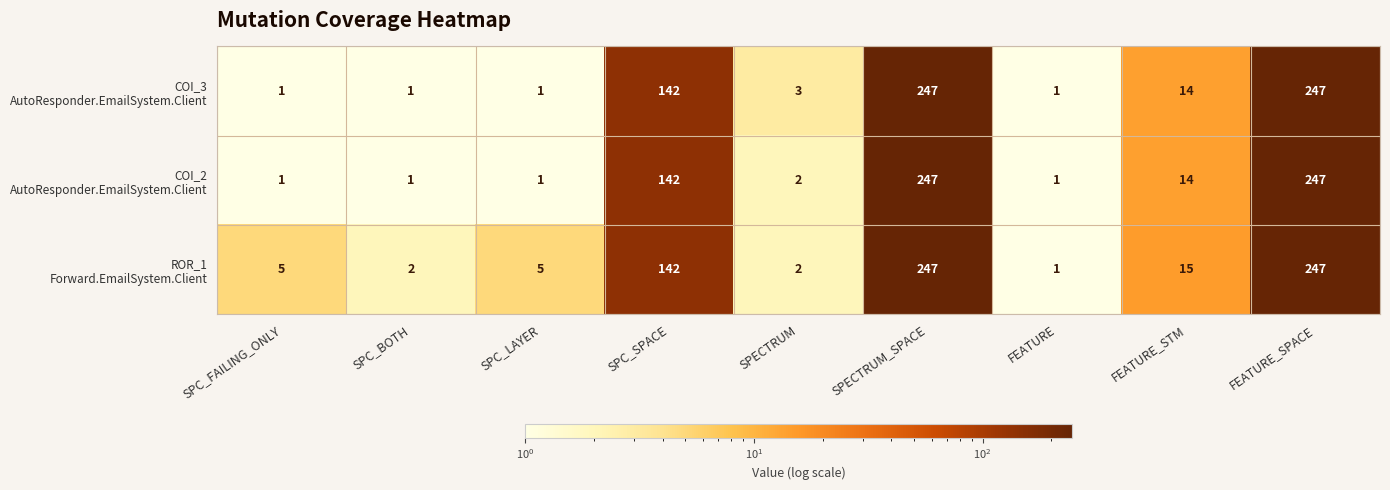

What is the spread (max minus min) of values at SPC_FAILING_ONLY?

4